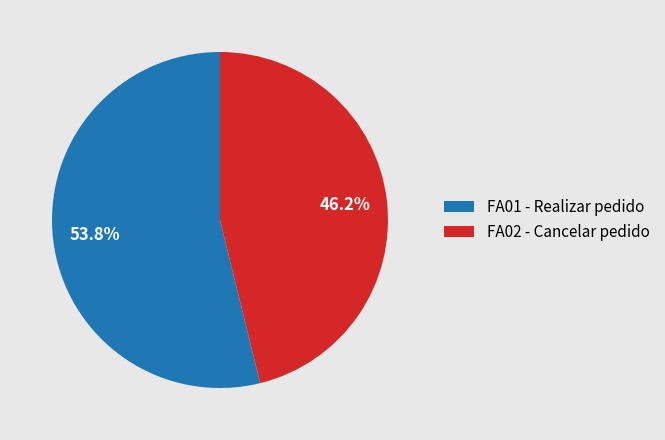

Count the number of slices in the pie.

2